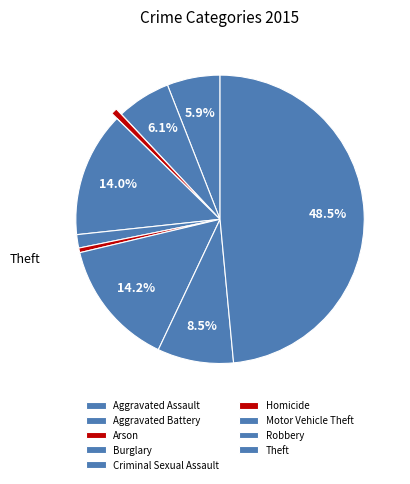

The Homicide slice represents 11% of the pie. True or false?

False